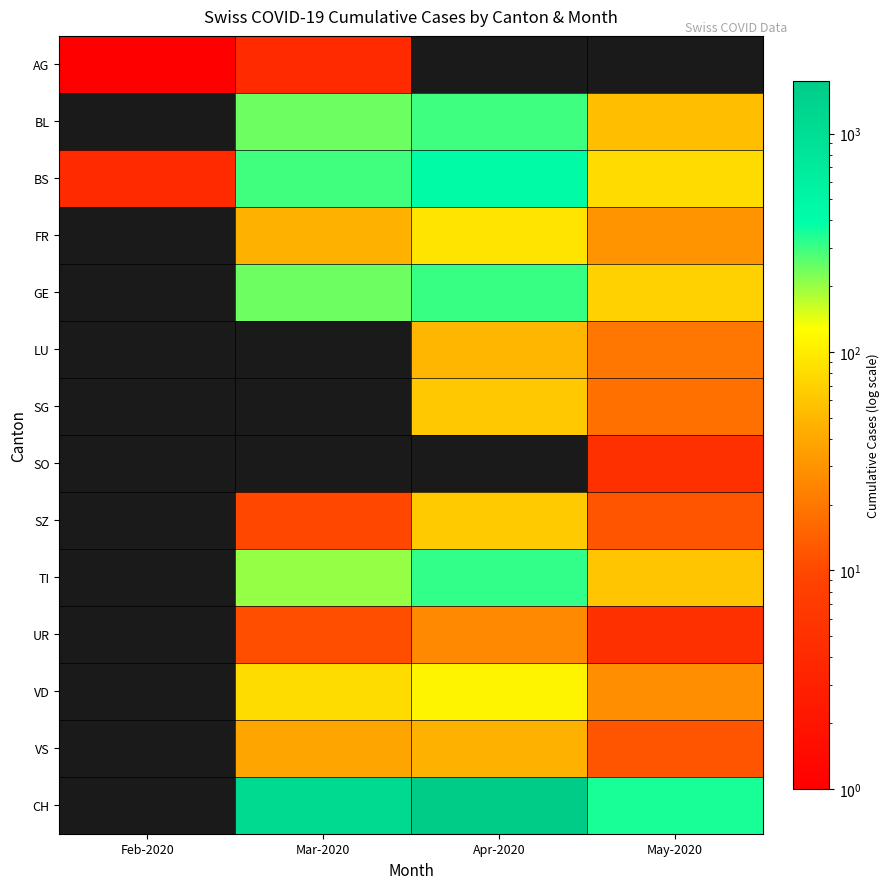

At how many categories does at least one series exceed 1424?

1